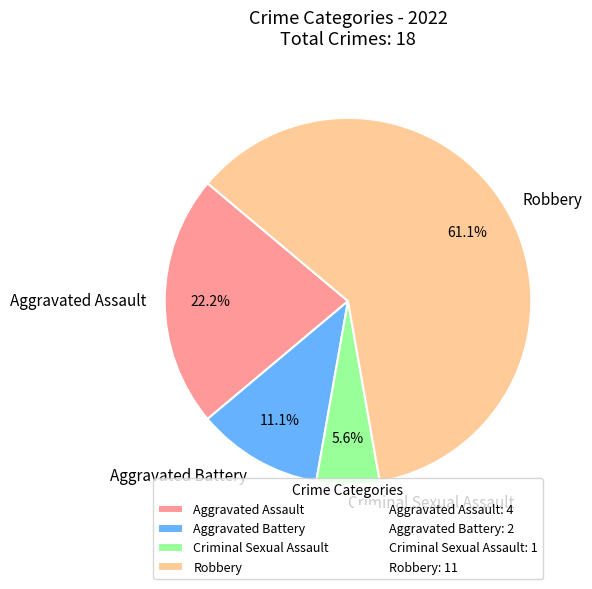

Is it true that Aggravated Assault is 30% of the pie?

False